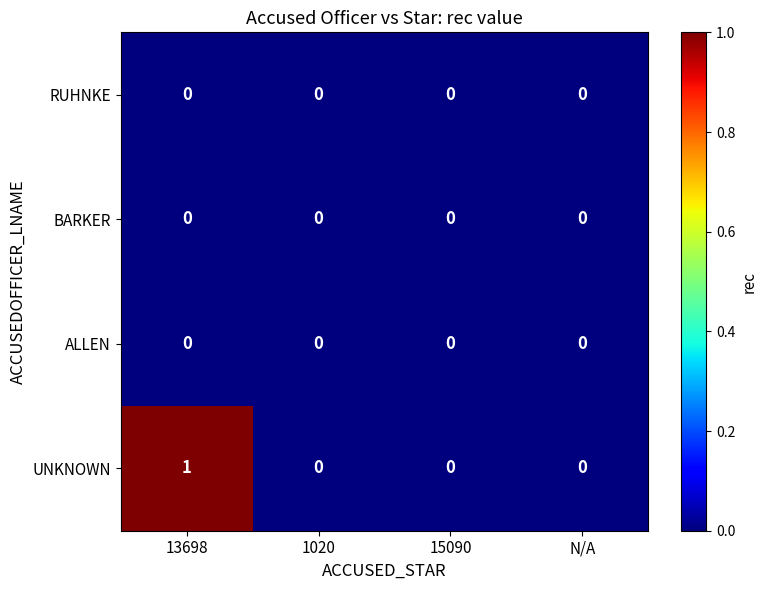

Reading right to left, list all the values displayed in this chart.

RUHNKE: N/A=0	15090=0	1020=0	13698=0
BARKER: N/A=0	15090=0	1020=0	13698=0
ALLEN: N/A=0	15090=0	1020=0	13698=0
UNKNOWN: N/A=0	15090=0	1020=0	13698=1